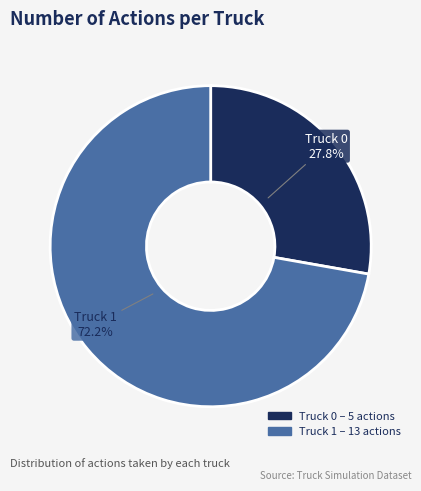

The Truck 0 slice represents 21% of the pie. True or false?

False